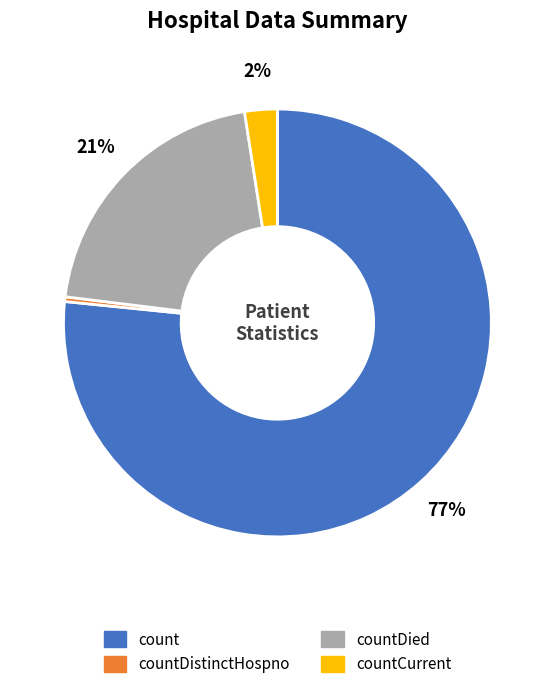

Is there any slice that represents more than half of the pie?

Yes